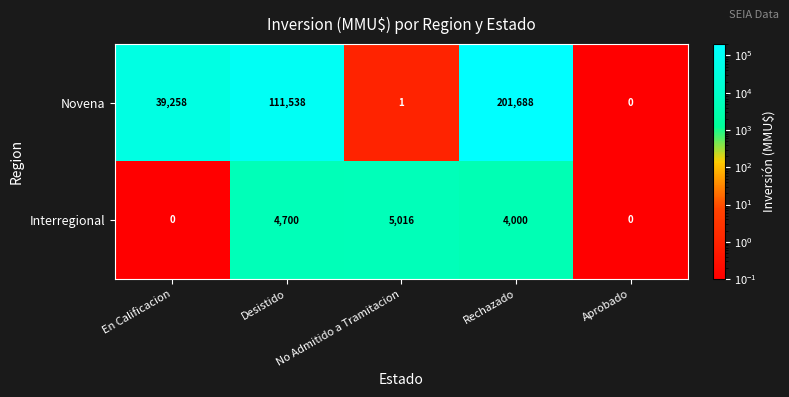

Which series has the largest range (max minus min)?

Novena